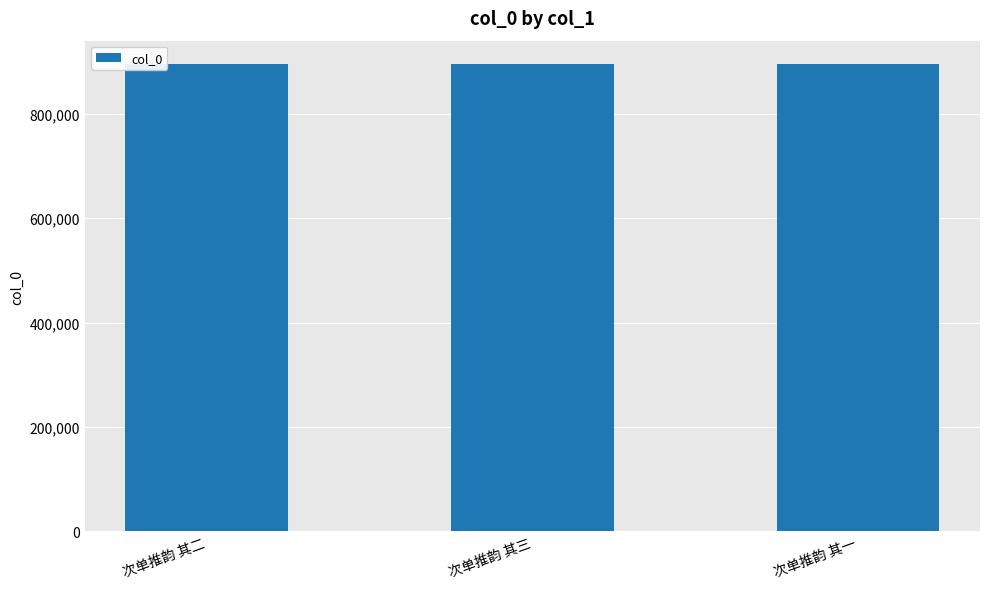

The value at 次单推韵 其二 is 1194452. True or false?

False